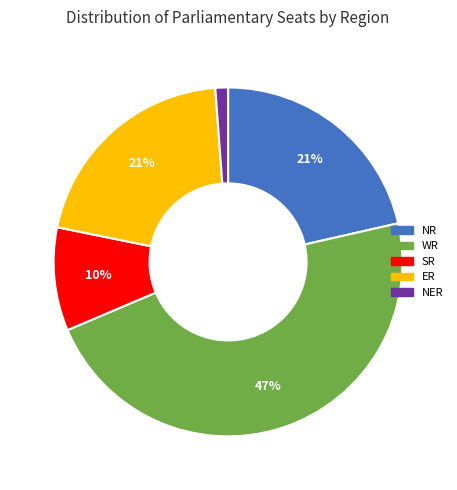

Do NER and NR together represent more than half of the pie?

No